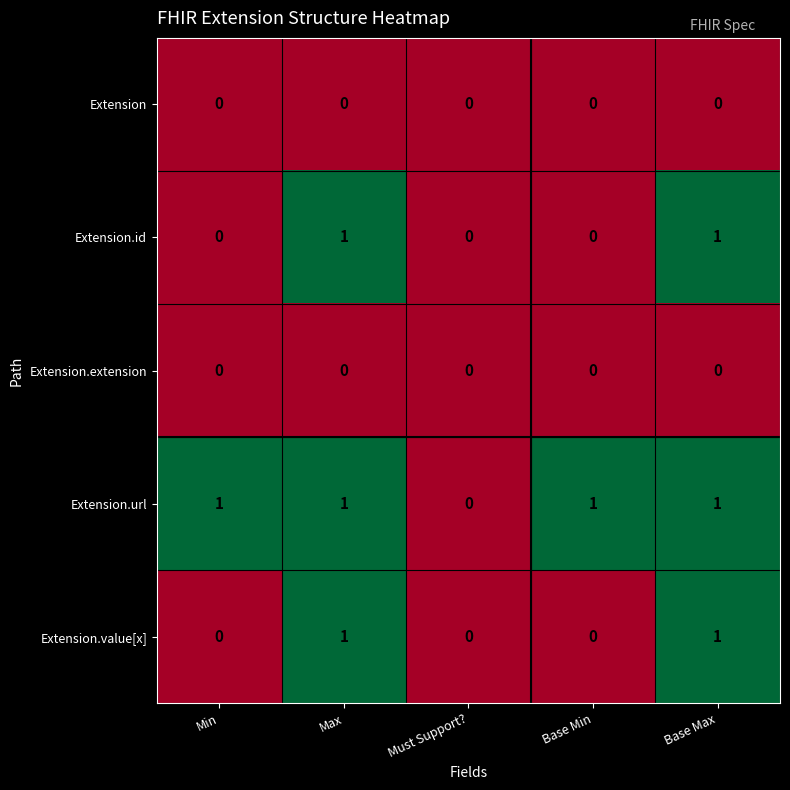

Between Must Support? and Base Min, which series saw the biggest shift?

Extension.url